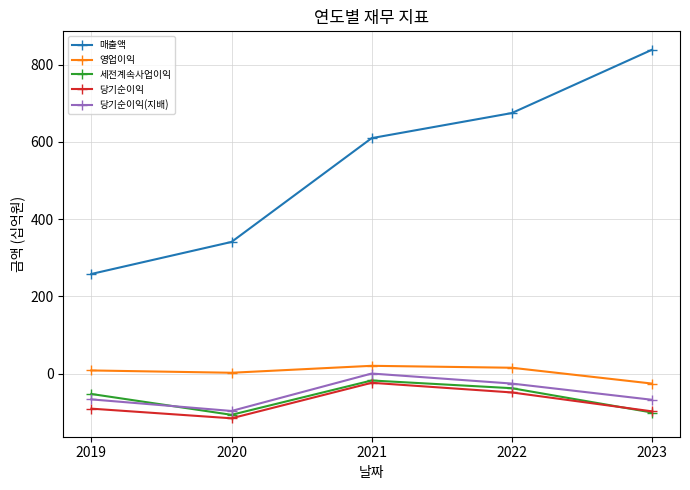

What is the difference between the highest and lowest values at 2019?

349